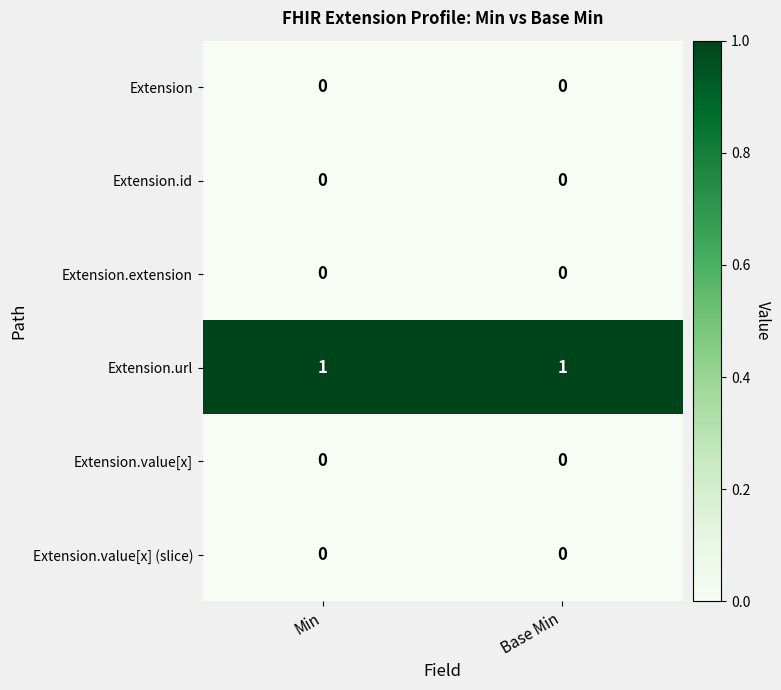

Reading right to left, what are all the values shown in this chart?

Extension: Base Min=0	Min=0
Extension.id: Base Min=0	Min=0
Extension.extension: Base Min=0	Min=0
Extension.url: Base Min=1	Min=1
Extension.value[x]: Base Min=0	Min=0
Extension.value[x] (slice): Base Min=0	Min=0